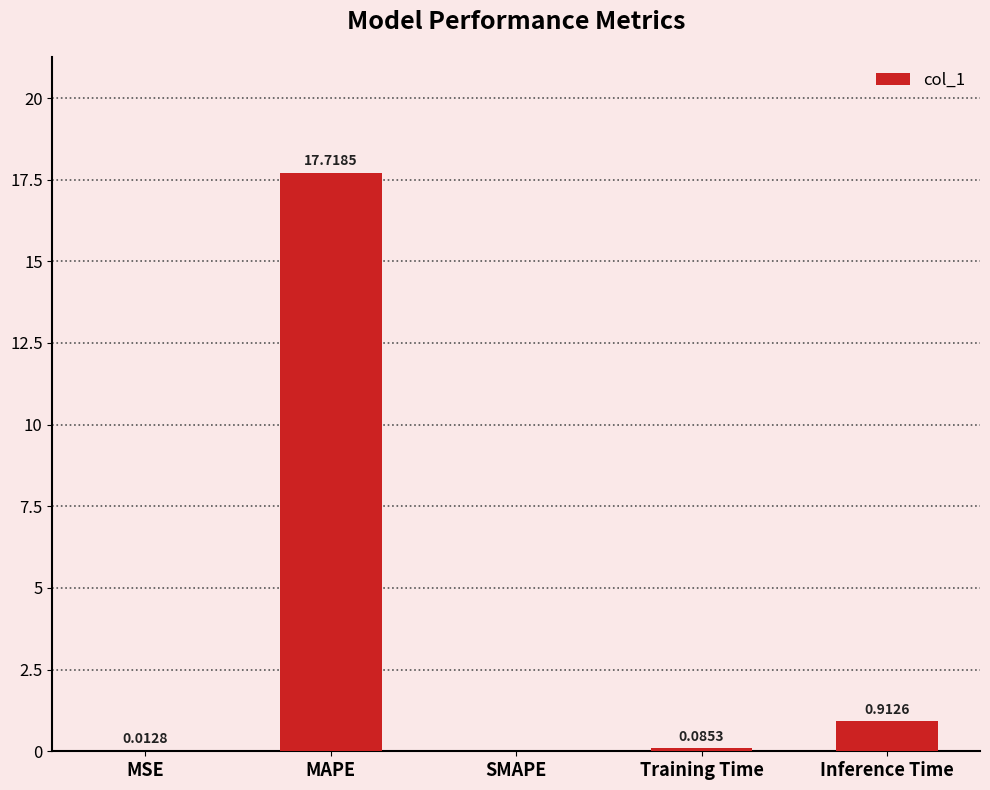

Between MSE and Inference Time, which is larger?

Inference Time